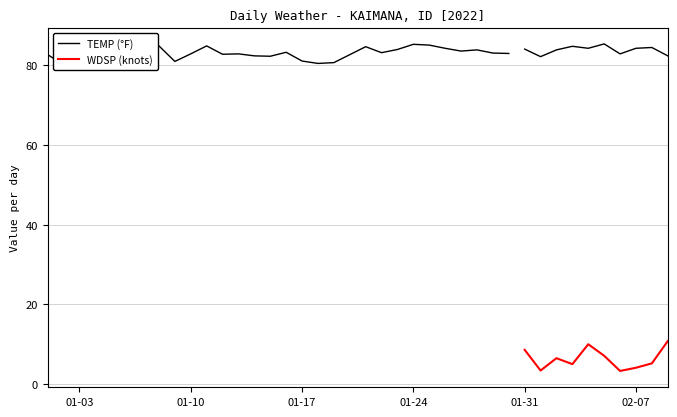

Does the chart have visible grid lines?

Yes